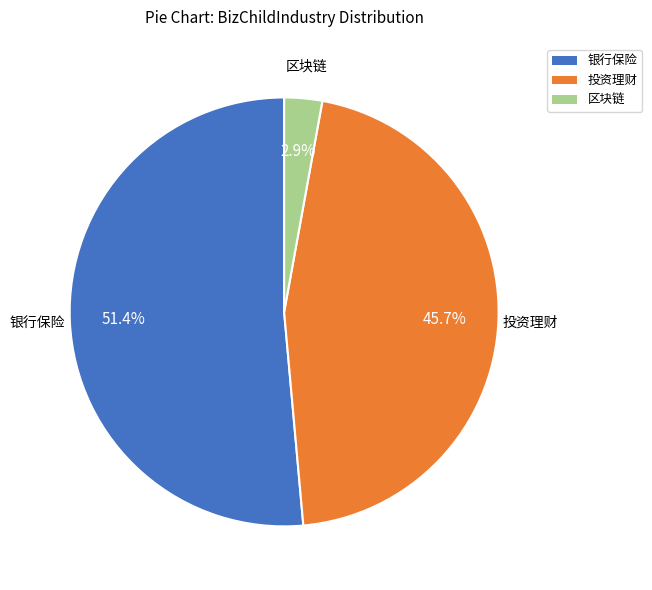

To the nearest percent, what percentage of the pie is 投资理财?

46%